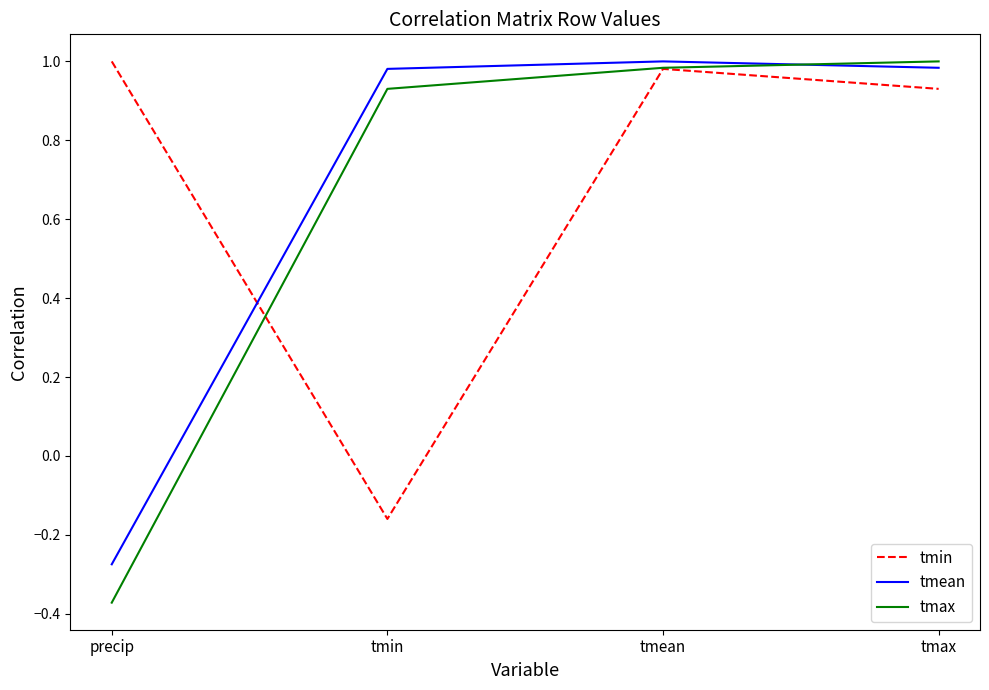

Where is tmax nearest to the value 0?

precip